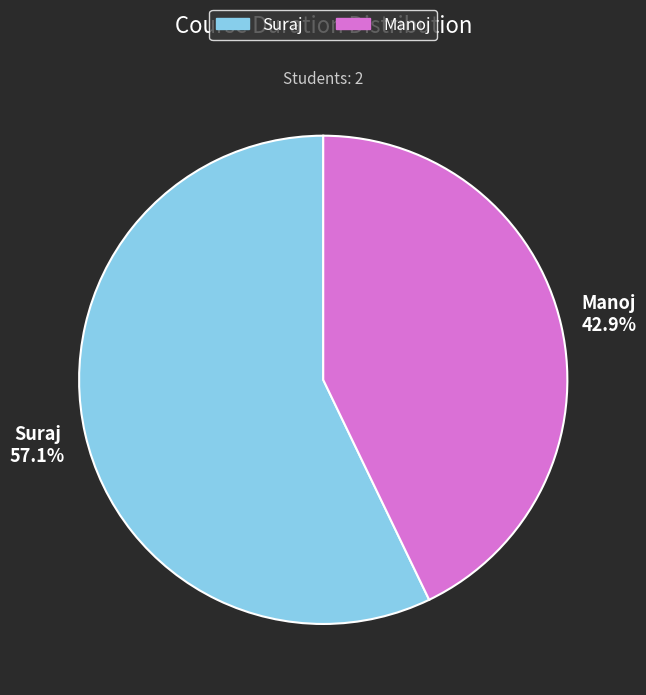

Rank the categories by value from highest to lowest.

Suraj, Manoj